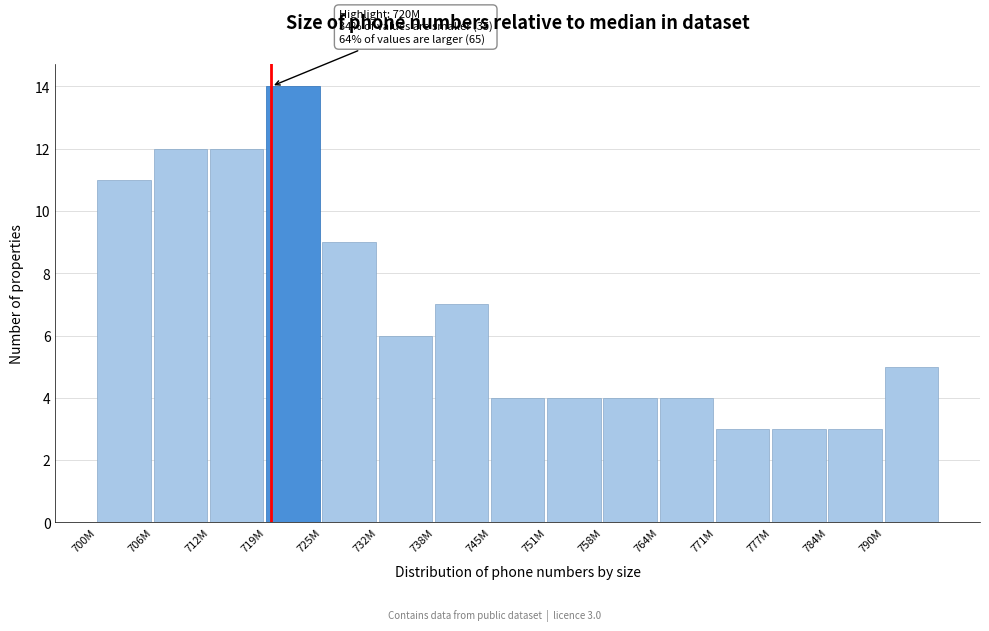

Reading left to right, list all the values displayed in this chart.

700M=11	706M=12	712M=12	719M=14	725M=9	732M=6	738M=7	745M=4	751M=4	758M=4	764M=4	771M=3	777M=3	784M=3	790M=5